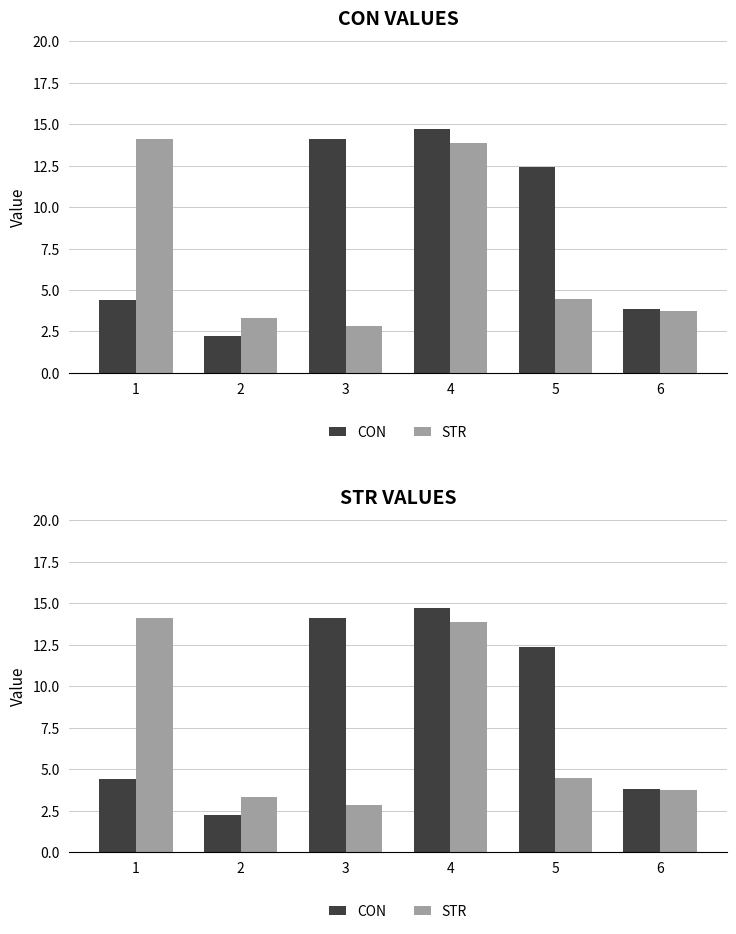

Which series changed the most between 1 and 6?

STR